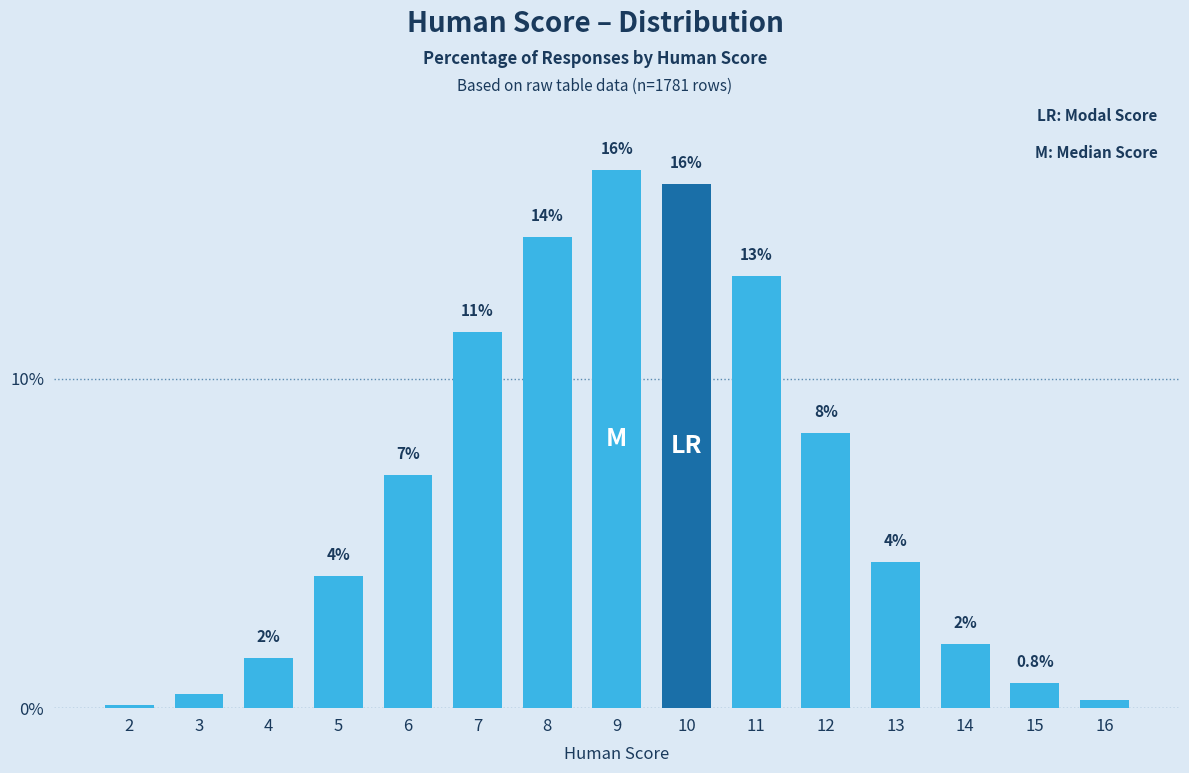

At which category does the chart reach its peak across all series?

9